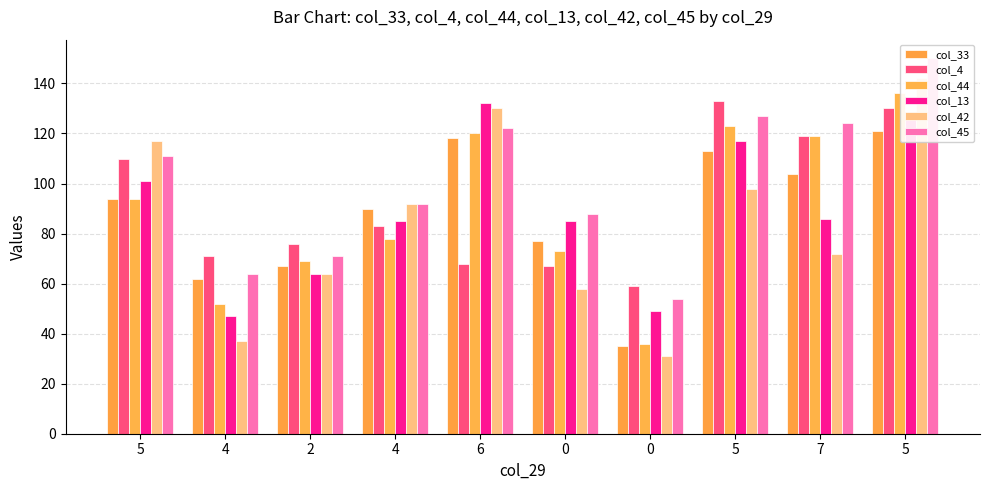

Reading right to left, what are all the values shown in this chart?

col_33: 5=121	7=104	5=113	0=35	0=77	6=118	4=90	2=67	4=62	5=94
col_4: 5=130	7=119	5=133	0=59	0=67	6=68	4=83	2=76	4=71	5=110
col_44: 5=136	7=119	5=123	0=36	0=73	6=120	4=78	2=69	4=52	5=94
col_13: 5=126	7=86	5=117	0=49	0=85	6=132	4=85	2=64	4=47	5=101
col_42: 5=142	7=72	5=98	0=31	0=58	6=130	4=92	2=64	4=37	5=117
col_45: 5=150	7=124	5=127	0=54	0=88	6=122	4=92	2=71	4=64	5=111